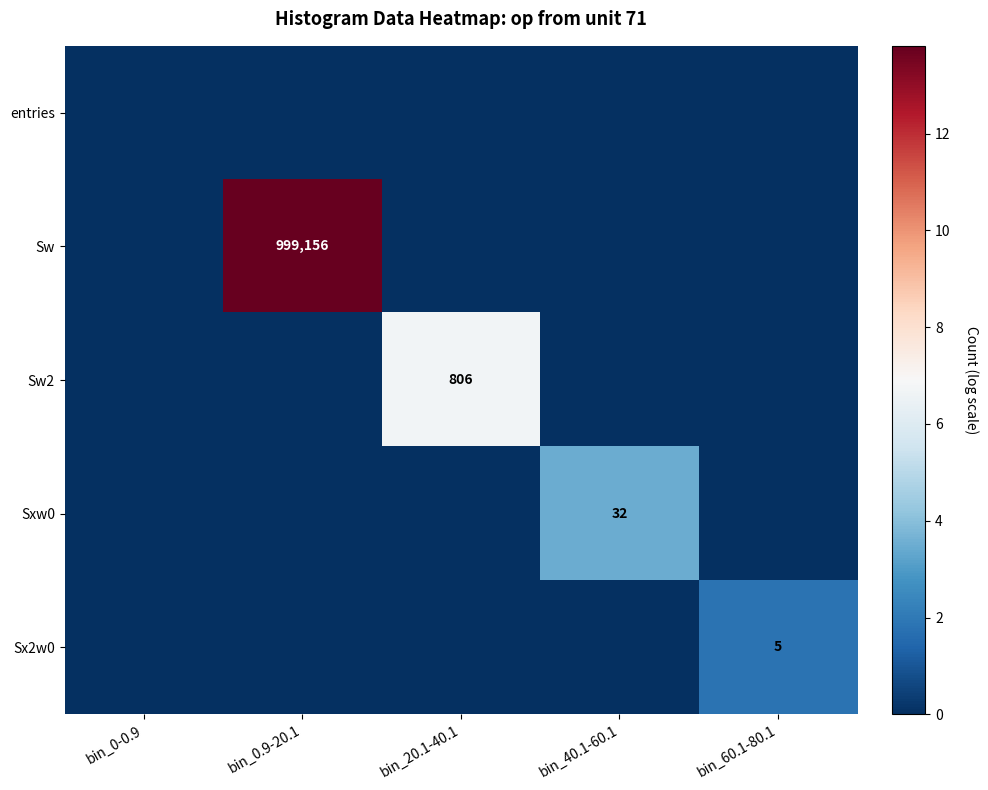

True or false: Sw2 has a value of 806 at bin_20.1-40.1.

True